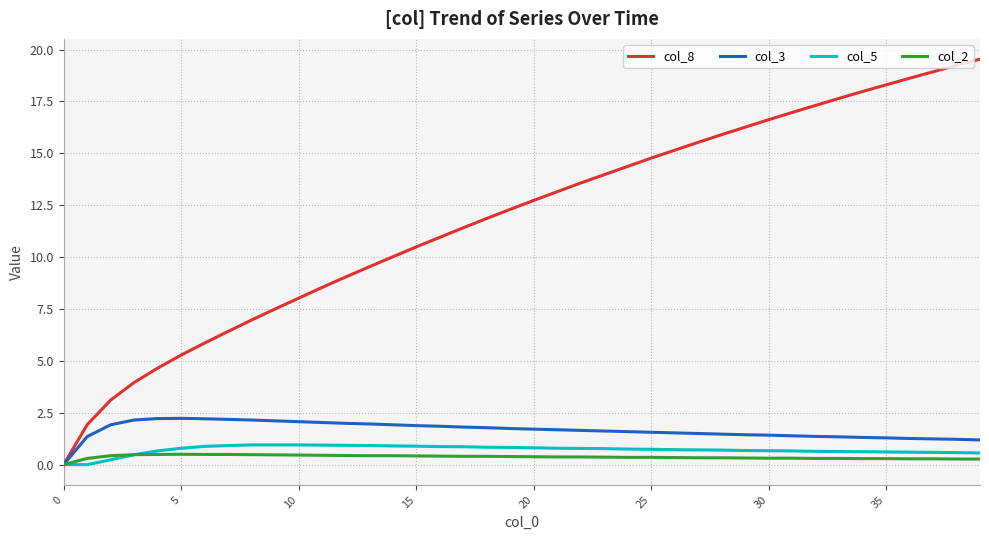

Does the chart display data point markers on the line(s)?

No